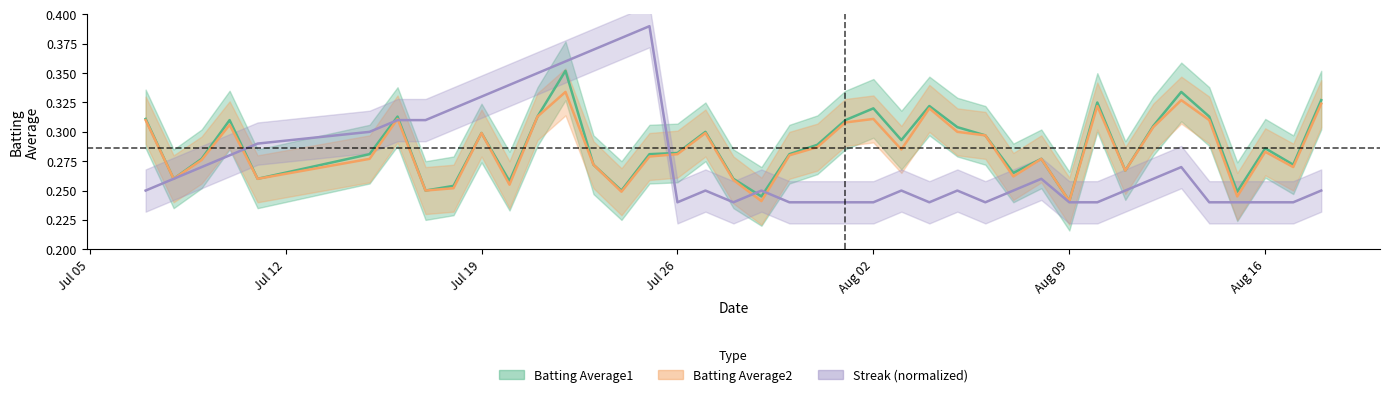

Count the number of categories in the chart.

40